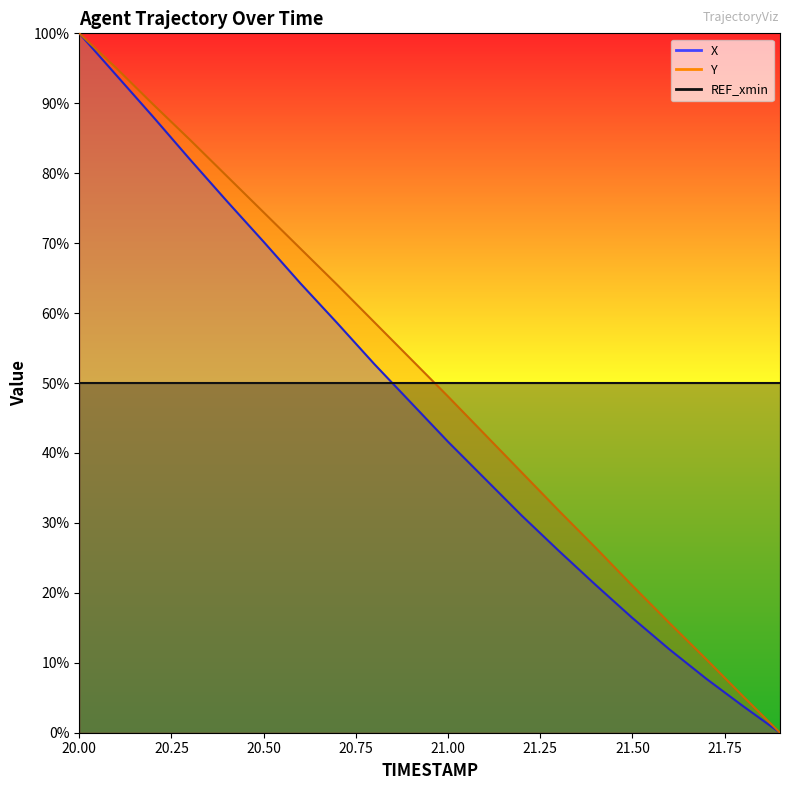

What is the maximum value for Y?

100.0